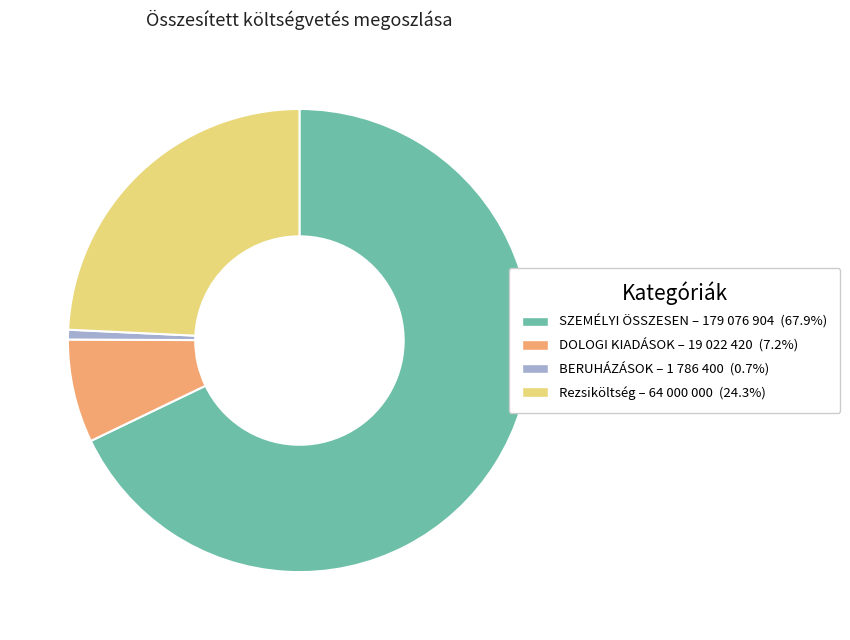

Do DOLOGI KIADÁSOK and Rezsiköltség together represent more than half of the pie?

No